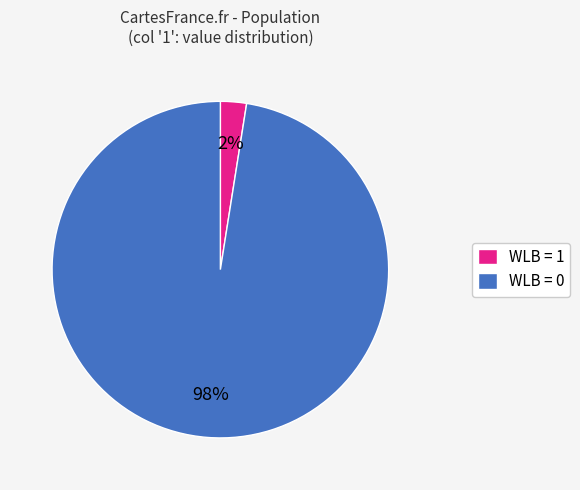

How many slices are in this pie chart?

2